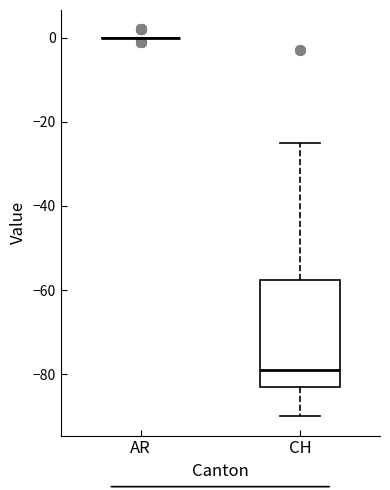

Comparing the boxes themselves (not the whiskers), which one is the tallest?

CH